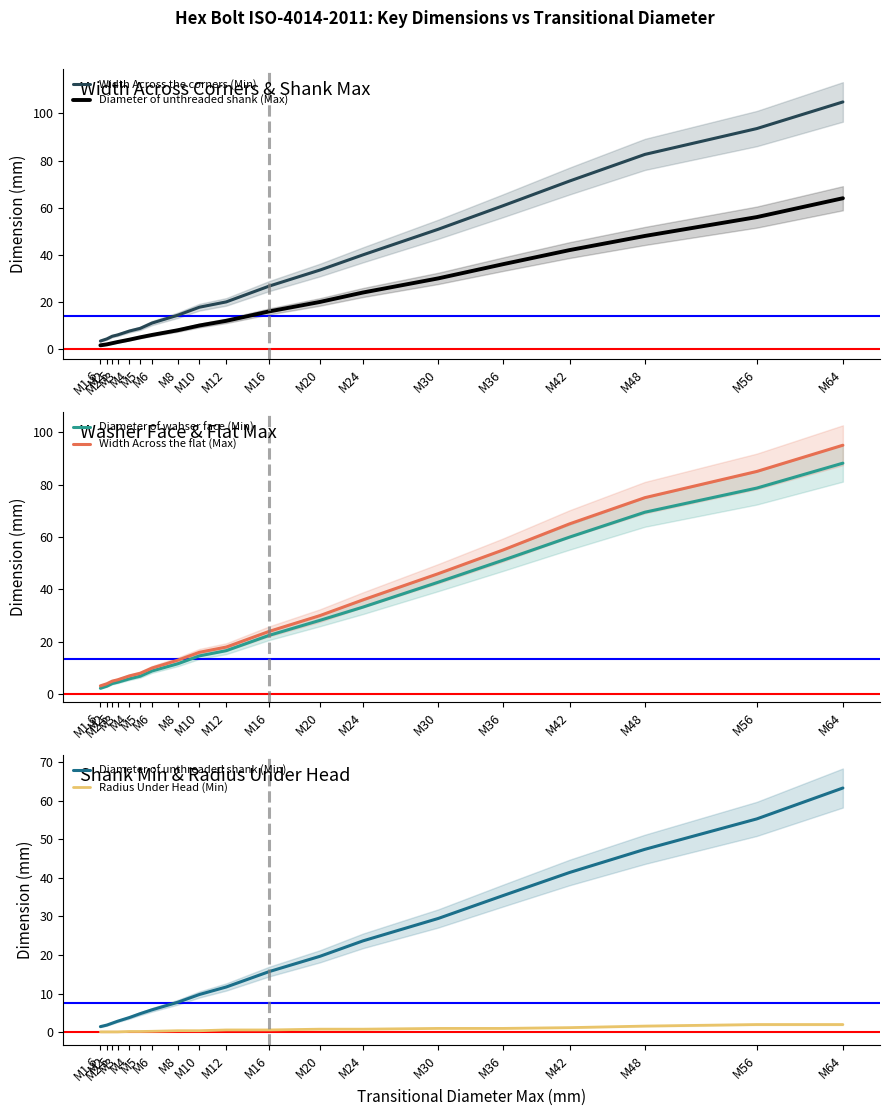

Reading right to left, what are all the values shown in this chart?

Width Across the corners (Min): 104.9	93.6	82.6	71.3	60.8	50.9	40.0	33.5	26.8	20.0	17.8	14.4	11.1	8.8	7.7	6.0	5.5	4.3	3.4
Diameter of unthreaded shank (Max): 64.0	56.0	48.0	42.0	36.0	30.0	24.0	20.0	16.0	12.0	10.0	8.0	6.0	5.0	4.0	3.0	2.5	2.0	1.6
Diameter of wahser face (Min): 88.2	78.7	69.5	60.0	51.1	42.8	33.2	28.2	22.5	16.6	14.6	11.6	8.9	6.9	5.9	4.6	4.1	3.1	2.3
Width Across the flat (Max): 95.0	85.0	75.0	65.0	55.0	46.0	36.0	30.0	24.0	18.0	16.0	13.0	10.0	8.0	7.0	5.5	5.0	4.0	3.2
Diameter of unthreaded shank (Min): 63.3	55.3	47.4	41.4	35.4	29.5	23.7	19.7	15.7	11.7	9.8	7.8	5.8	4.8	3.8	2.9	2.4	1.9	1.5
Radius Under Head (Min): 2.0	2.0	1.6	1.2	1.0	1.0	0.8	0.8	0.6	0.6	0.4	0.4	0.2	0.2	0.2	0.1	0.1	0.1	0.1